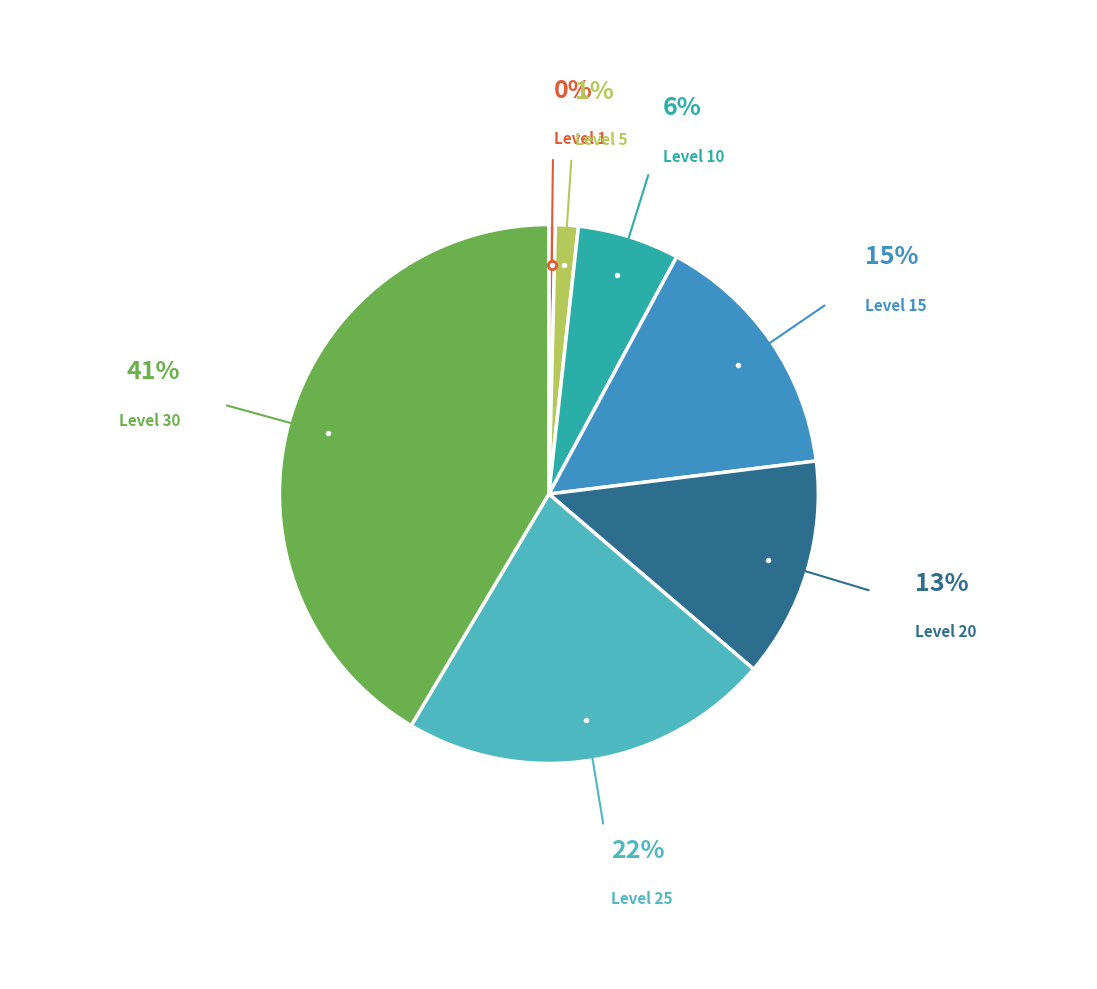

To the nearest percent, what is the average slice percentage?

14%